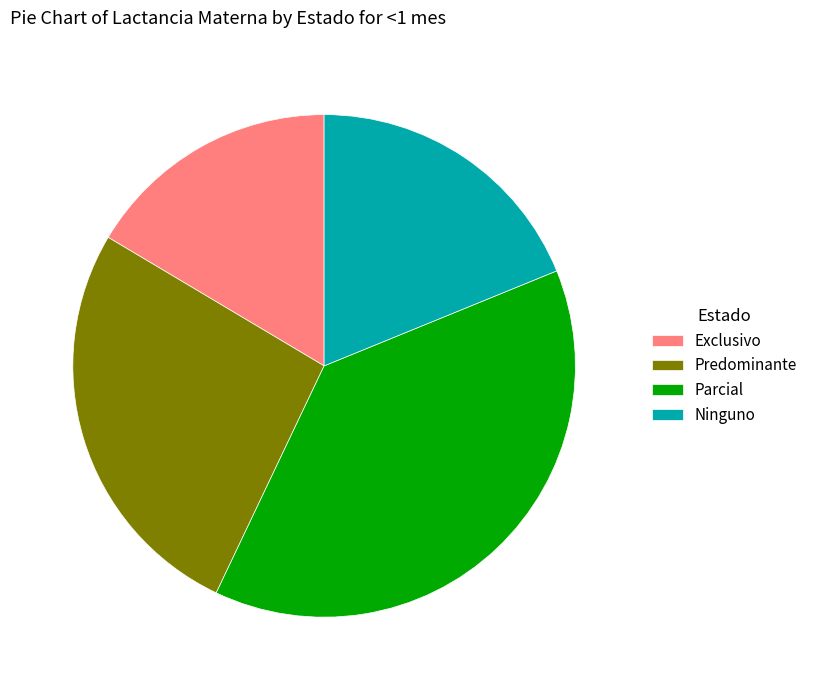

Rank the categories by value from lowest to highest.

Exclusivo, Ninguno, Predominante, Parcial